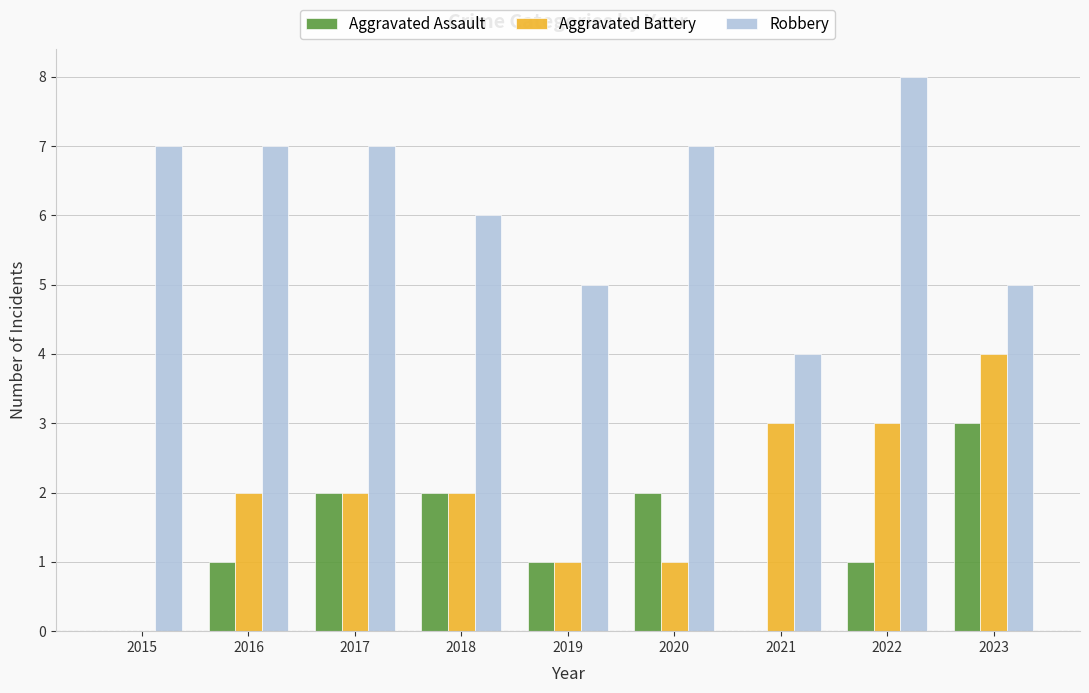

Between 2015 and 2019, which series saw the biggest shift?

Robbery